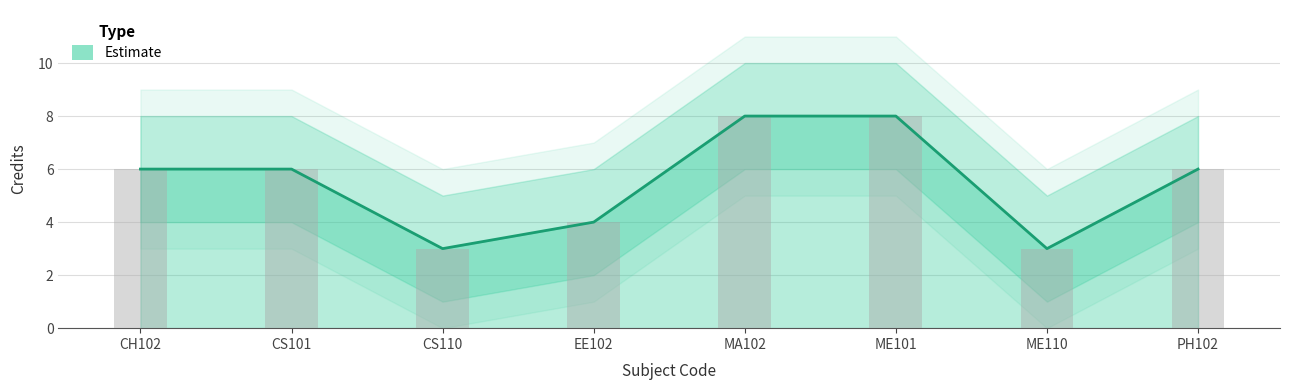

What is the label of the 3rd bar from the right?

ME101